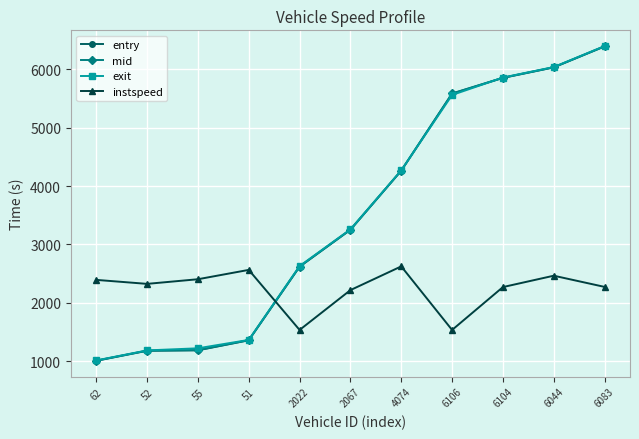

What is the total value across all series at 4074?

15423.3